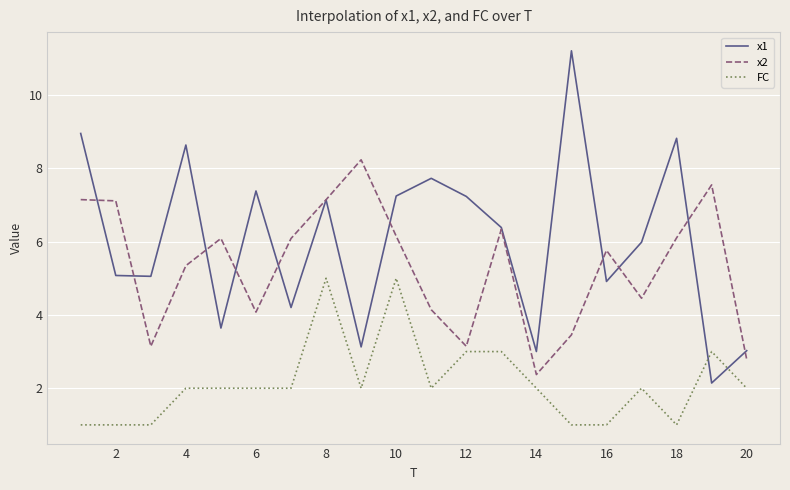

What is the highest value of the FC series?

5.0